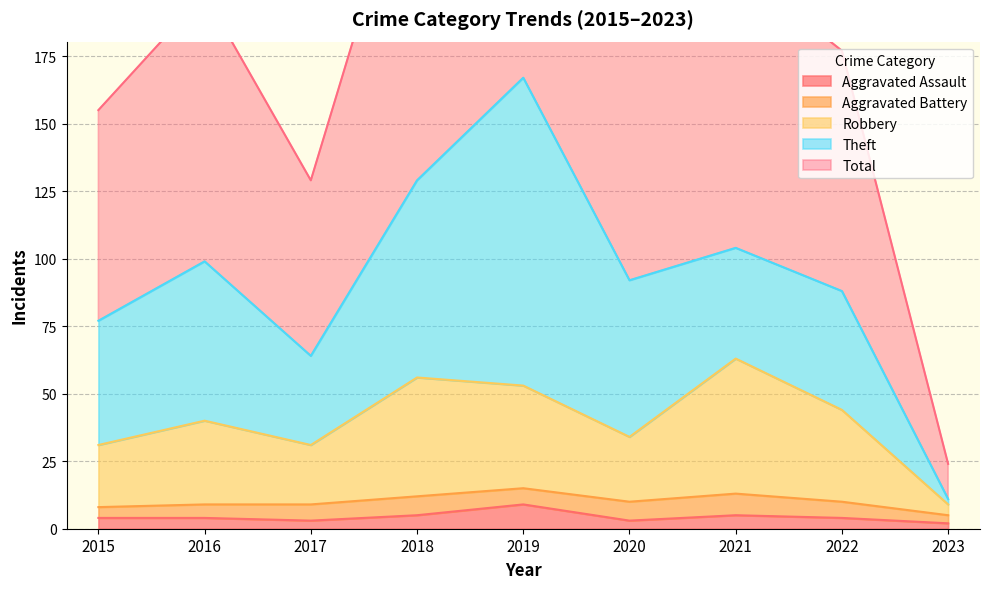

The Robbery series shows 100 at 2018. True or false?

False